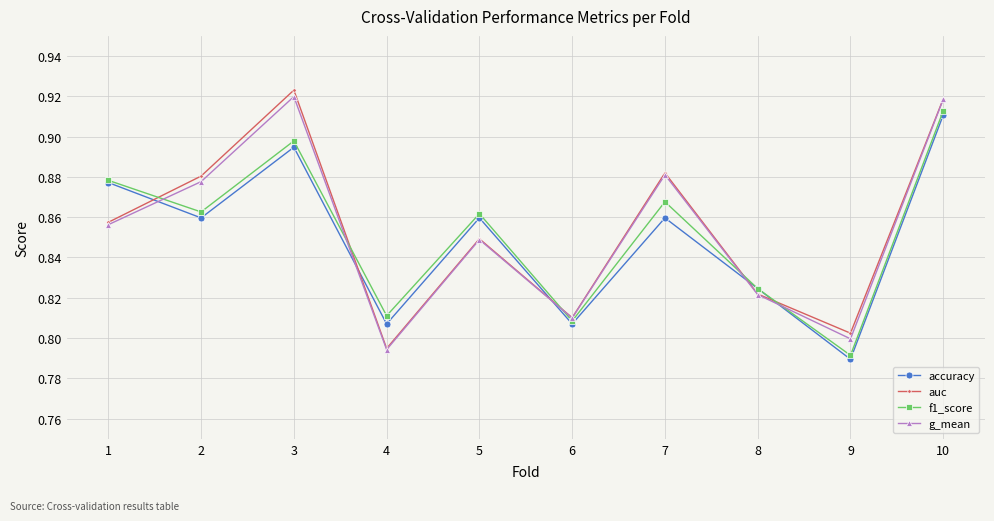

Where do auc and accuracy first cross each other?

1 and 2